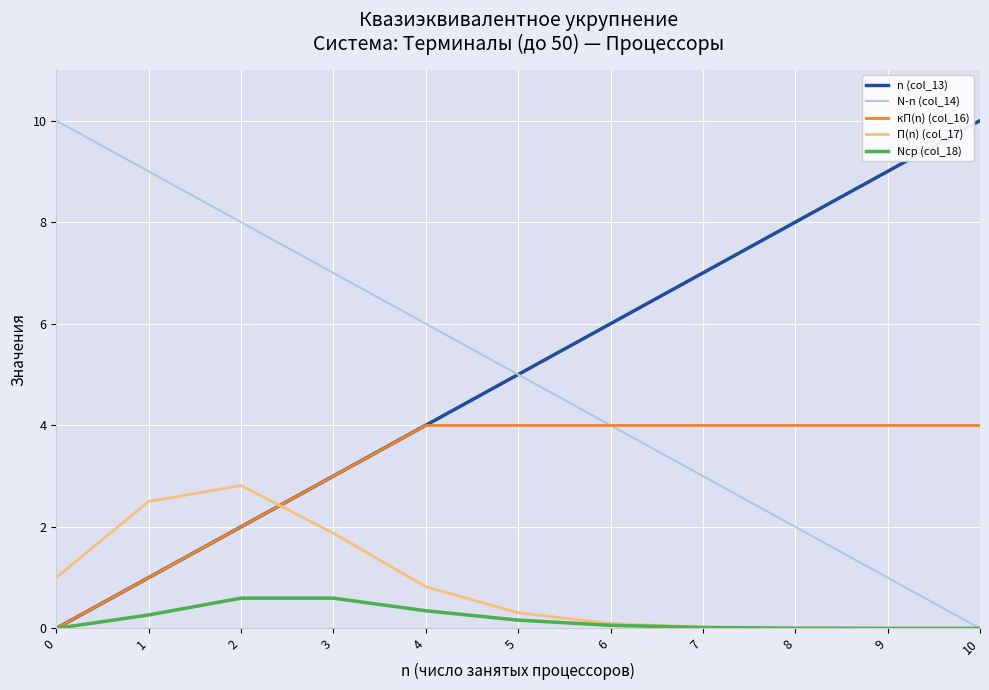

Is it true that N-n (col_14) equals 1.8 at 9?

False